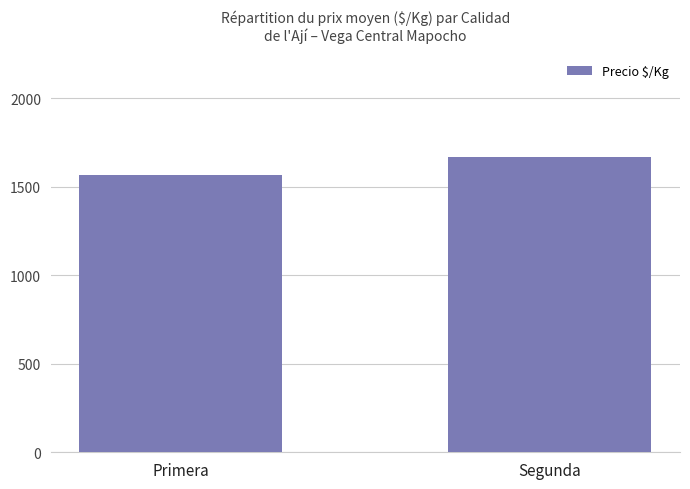

The chart shows a value of 1569.0 at Primera. True or false?

True